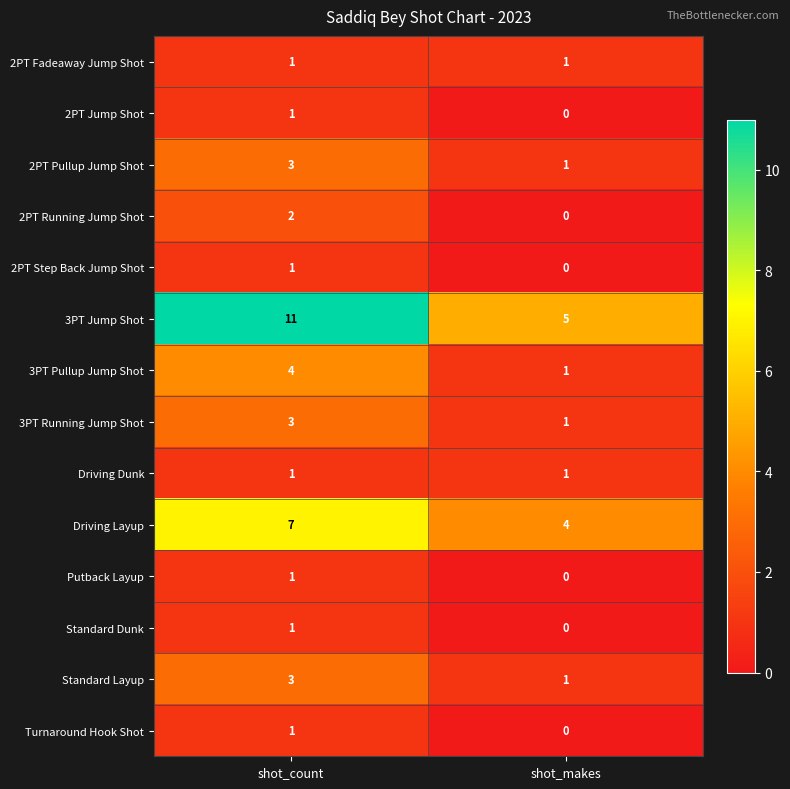

At which label is 2PT Jump Shot closest to 0?

shot_makes